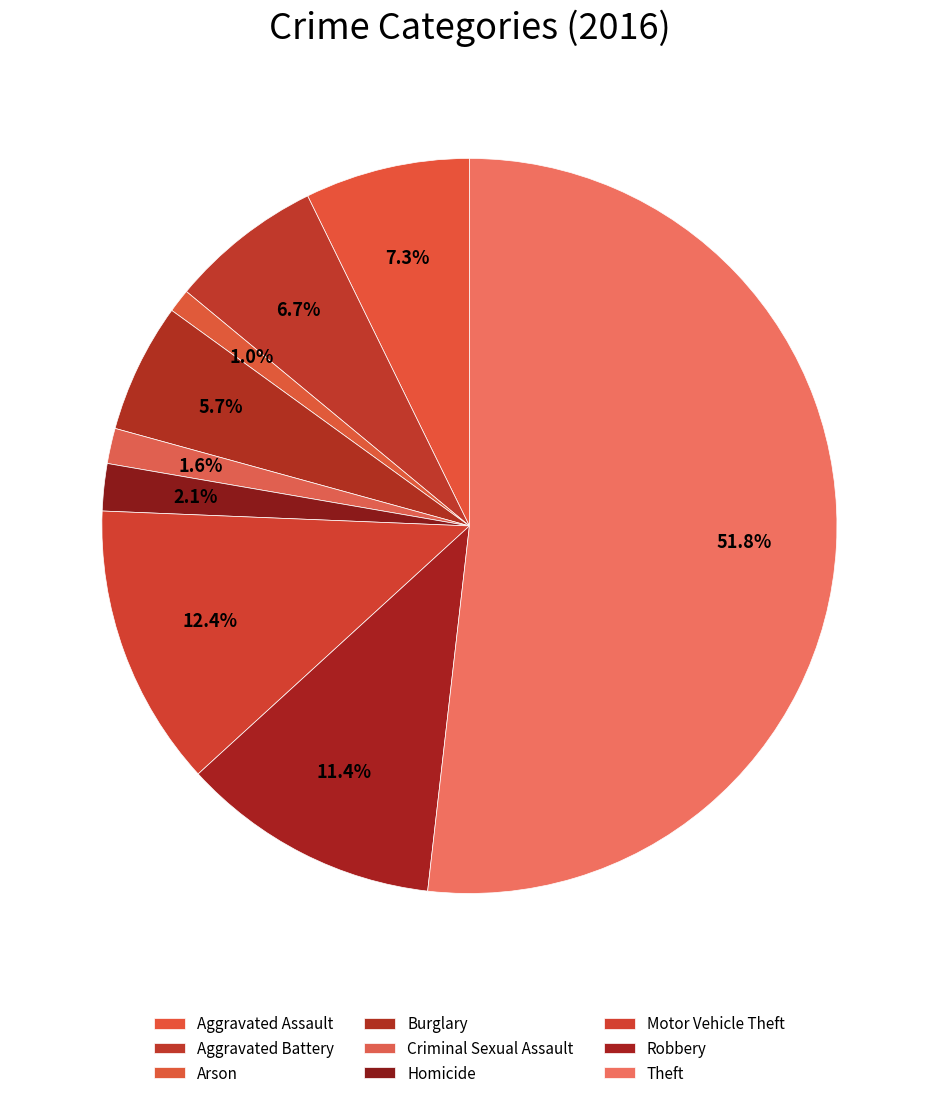

Does Robbery account for over 50% of the chart?

No